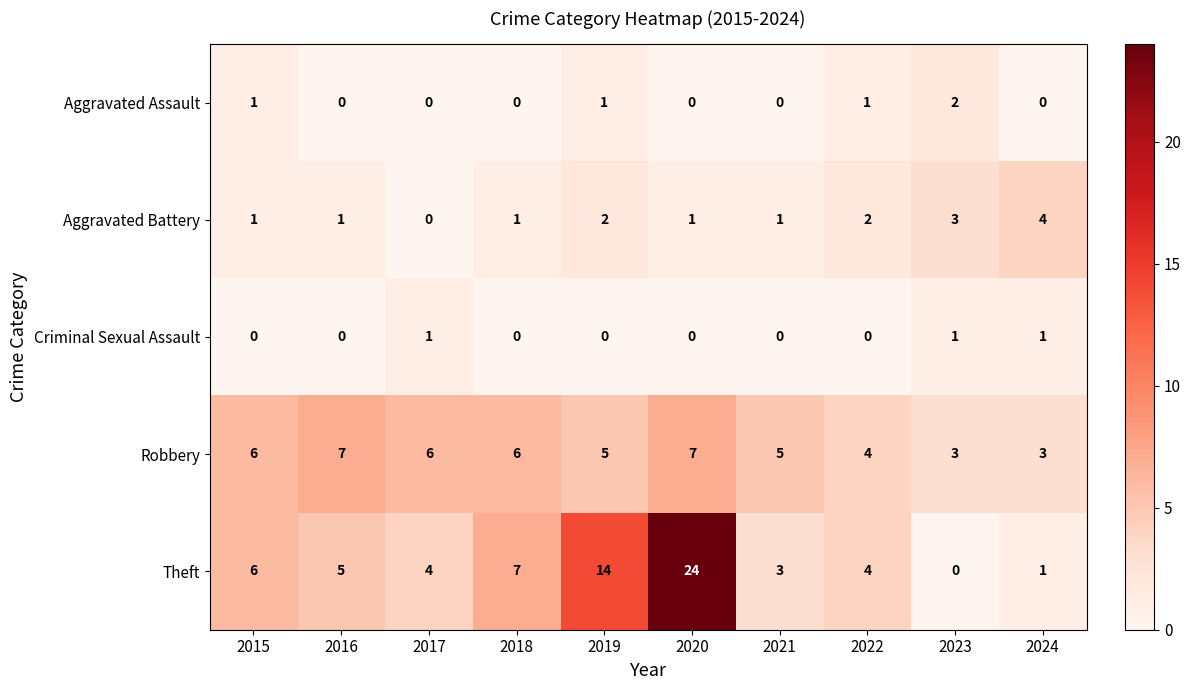

Which series has the largest total across all categories?

Theft